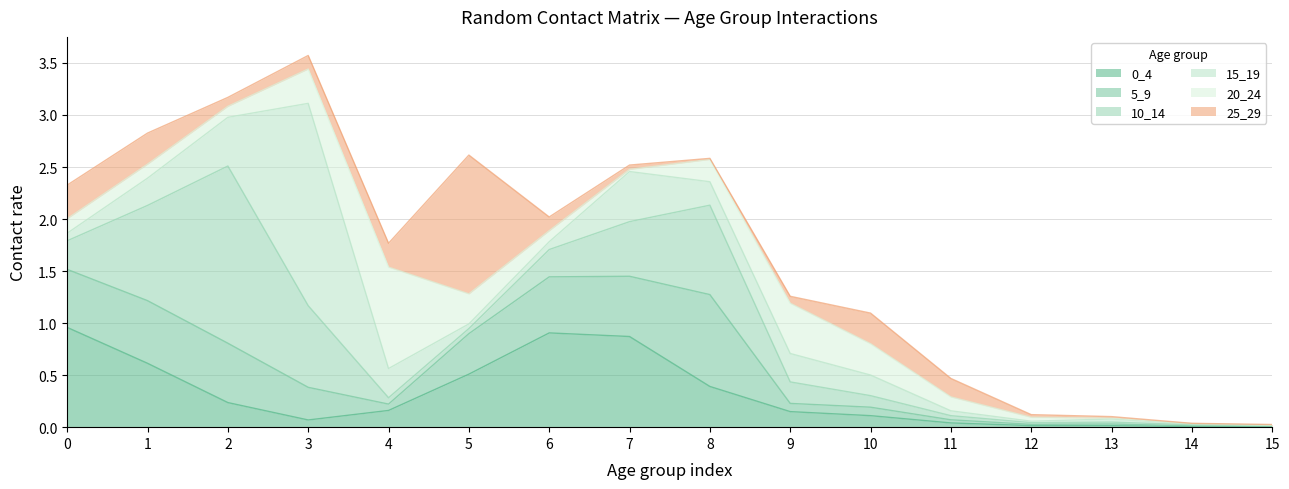

Reading right to left, extract all data points from this chart.

0_4: 0.0	0.0	0.0	0.0	0.0	0.1	0.1	0.4	0.9	0.9	0.5	0.2	0.1	0.2	0.6	1.0
5_9: 0.0	0.0	0.0	0.0	0.0	0.1	0.1	0.9	0.6	0.5	0.4	0.1	0.3	0.6	0.6	0.6
10_14: 0.0	0.0	0.0	0.0	0.0	0.1	0.2	0.9	0.5	0.3	0.0	0.1	0.8	1.7	0.9	0.3
15_19: 0.0	0.0	0.0	0.0	0.0	0.2	0.3	0.2	0.5	0.1	0.0	0.3	1.9	0.5	0.3	0.1
20_24: 0.0	0.0	0.0	0.0	0.1	0.3	0.5	0.2	0.0	0.1	0.3	1.0	0.3	0.1	0.1	0.1
25_29: 0.0	0.0	0.0	0.0	0.2	0.3	0.1	0.0	0.0	0.1	1.3	0.2	0.1	0.1	0.3	0.3